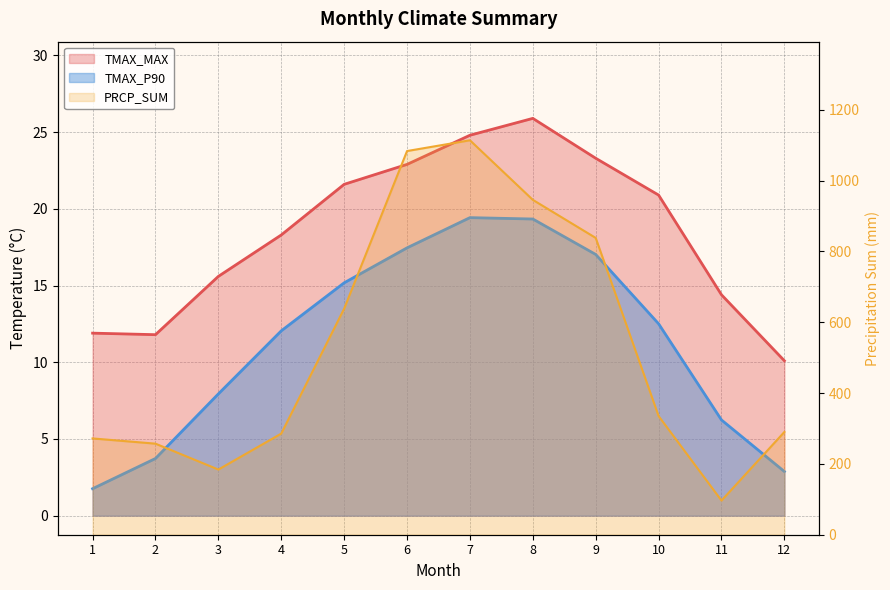

What is the difference between the highest and lowest values at 1?

270.1